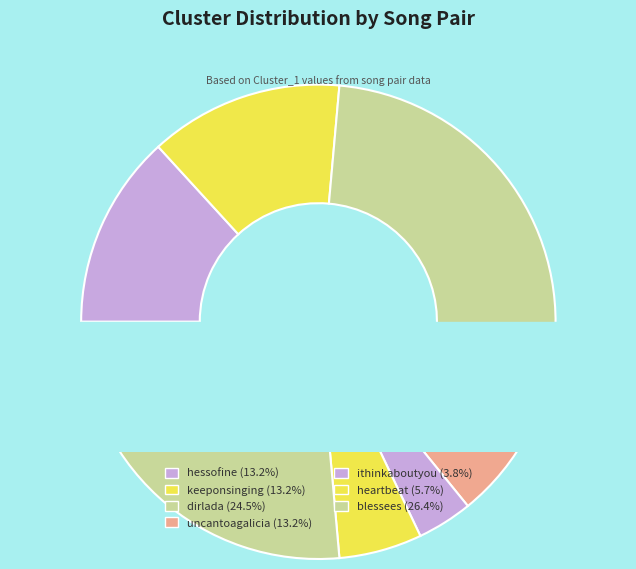

Is dirlada the majority of the pie?

No